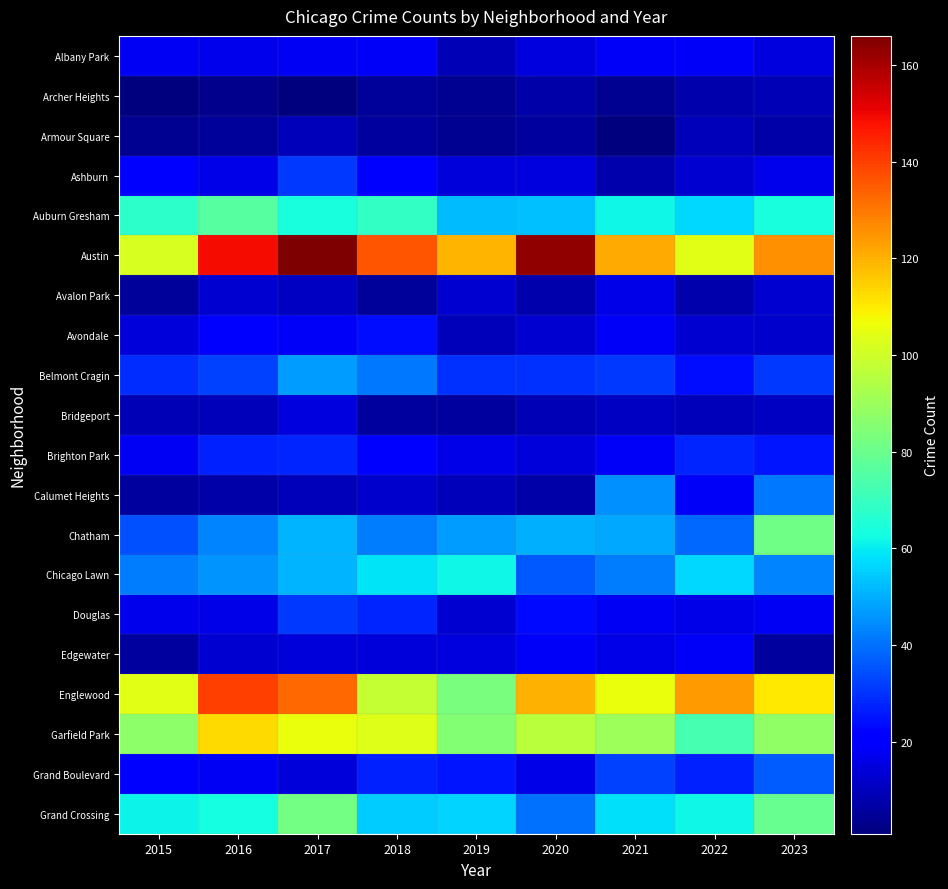

Reading right to left, transcribe all the data shown in this chart.

Albany Park: 2023=15	2022=19	2021=19	2020=15	2019=9	2018=19	2017=18	2016=17	2015=18
Archer Heights: 2023=9	2022=8	2021=4	2020=7	2019=4	2018=5	2017=1	2016=3	2015=1
Armour Square: 2023=7	2022=10	2021=1	2020=6	2019=4	2018=6	2017=10	2016=5	2015=4
Ashburn: 2023=17	2022=13	2021=8	2020=15	2019=14	2018=20	2017=31	2016=16	2015=21
Auburn Gresham: 2023=64	2022=57	2021=62	2020=53	2019=52	2018=69	2017=64	2016=76	2015=68
Austin: 2023=126	2022=104	2021=121	2020=163	2019=119	2018=136	2017=166	2016=149	2015=102
Avalon Park: 2023=13	2022=8	2021=16	2020=8	2019=13	2018=5	2017=11	2016=13	2015=5
Avondale: 2023=12	2022=13	2021=19	2020=13	2019=10	2018=24	2017=19	2016=20	2015=14
Belmont Cragin: 2023=31	2022=24	2021=31	2020=30	2019=30	2018=41	2017=47	2016=32	2015=29
Bridgeport: 2023=11	2022=10	2021=11	2020=9	2019=6	2018=6	2017=15	2016=10	2015=9
Brighton Park: 2023=25	2022=28	2021=19	2020=14	2019=16	2018=21	2017=28	2016=27	2015=18
Calumet Heights: 2023=41	2022=19	2021=45	2020=7	2019=10	2018=12	2017=10	2016=7	2015=6
Chatham: 2023=81	2022=39	2021=49	2020=50	2019=47	2018=42	2017=51	2016=43	2015=35
Chicago Lawn: 2023=43	2022=57	2021=42	2020=36	2019=62	2018=59	2017=51	2016=46	2015=42
Douglas: 2023=18	2022=16	2021=18	2020=23	2019=13	2018=28	2017=31	2016=16	2015=17
Edgewater: 2023=6	2022=19	2021=16	2020=19	2019=15	2018=14	2017=14	2016=13	2015=6
Englewood: 2023=110	2022=124	2021=106	2020=120	2019=83	2018=98	2017=133	2016=140	2015=104
Garfield Park: 2023=88	2022=73	2021=90	2020=96	2019=85	2018=103	2017=106	2016=113	2015=87
Grand Boulevard: 2023=37	2022=27	2021=32	2020=16	2019=25	2018=27	2017=14	2016=18	2015=22
Grand Crossing: 2023=79	2022=62	2021=58	2020=40	2019=56	2018=55	2017=82	2016=63	2015=61